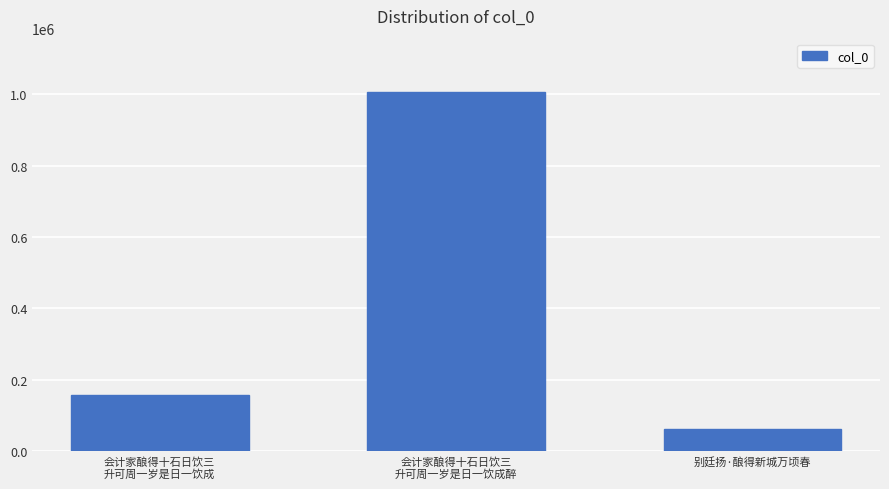

What is the sum of all values?

1226058